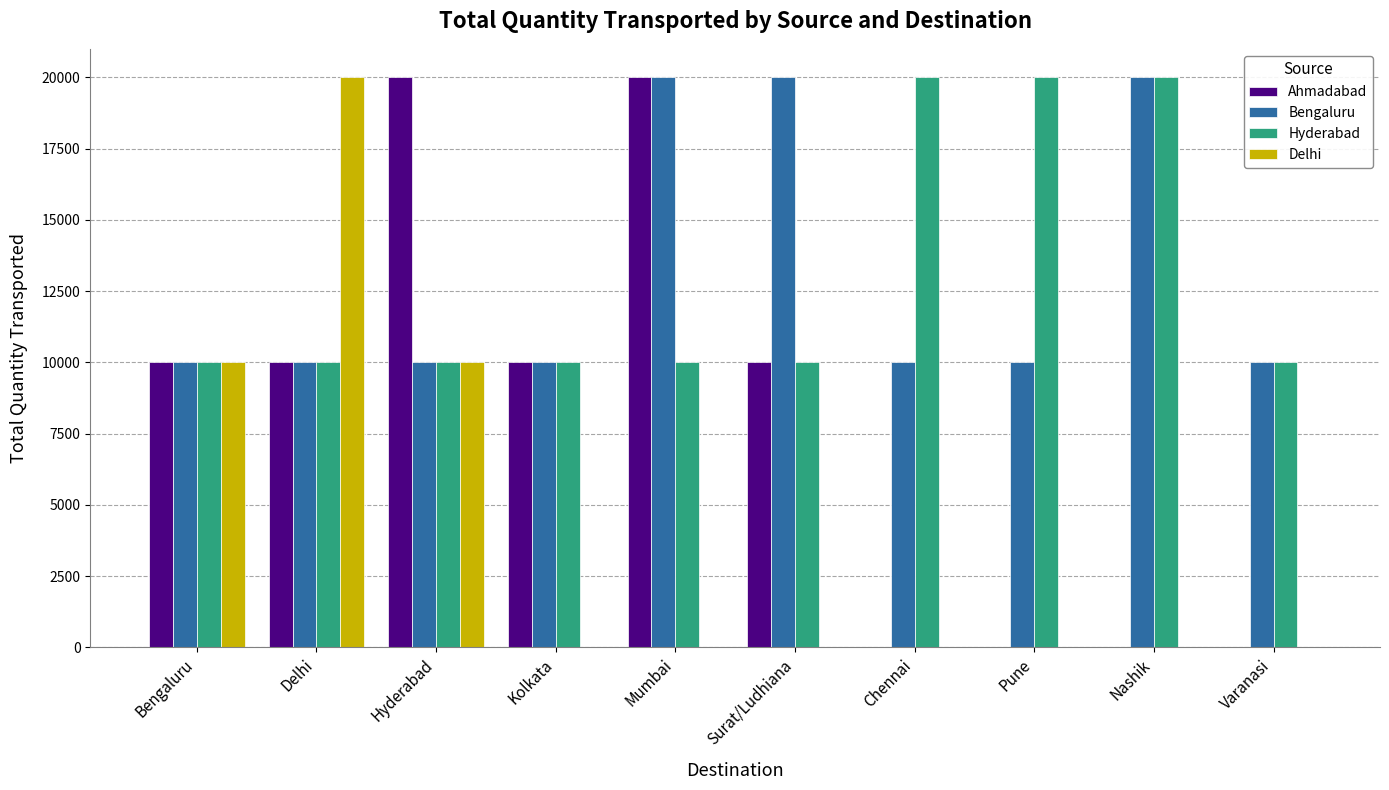

What is the sum of all Hyderabad values?

130000